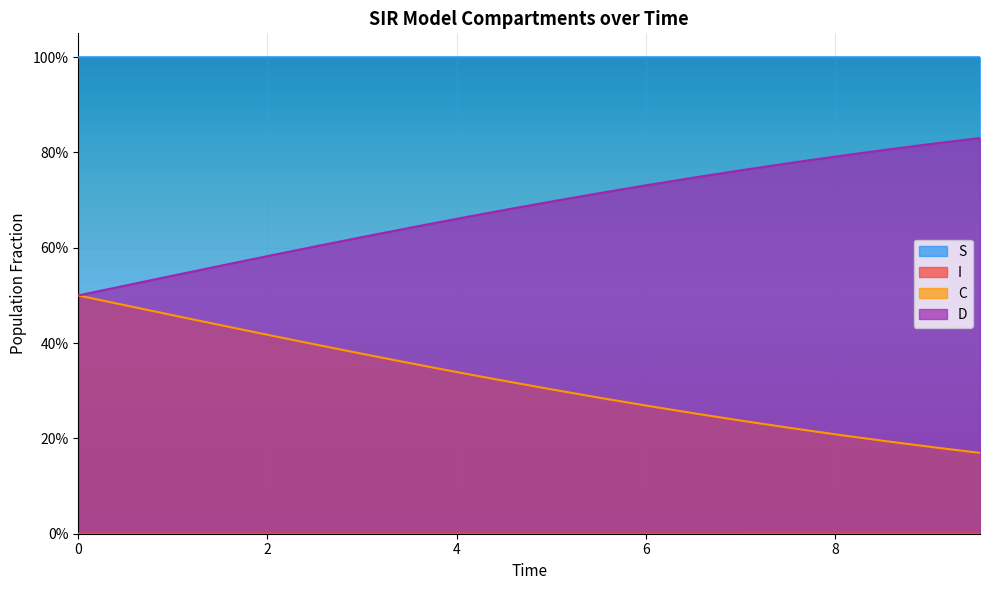

Does the chart display data point markers on the line(s)?

No